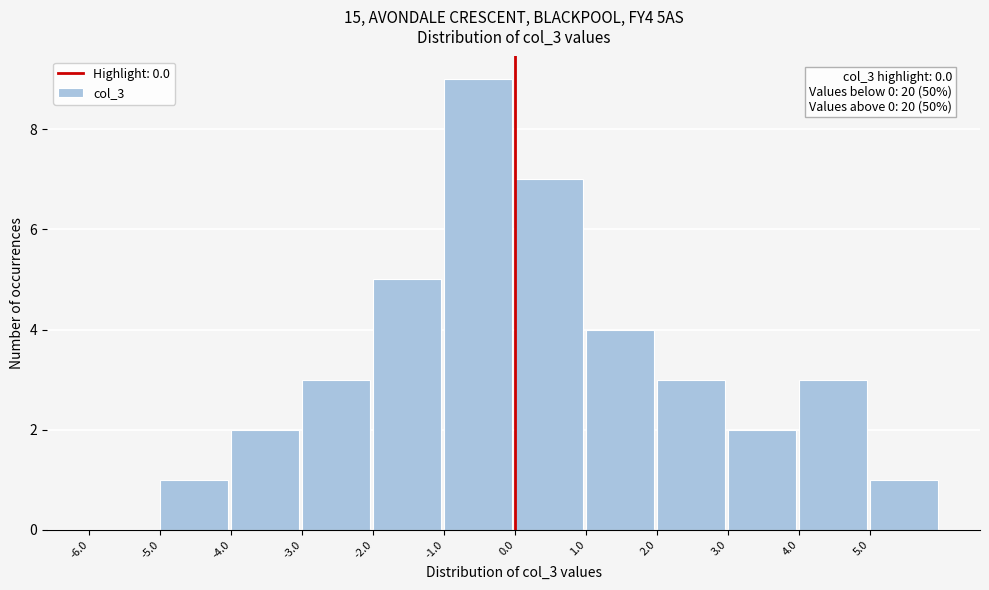

Over which range of the x-axis is the bar tallest?

-1 to 0